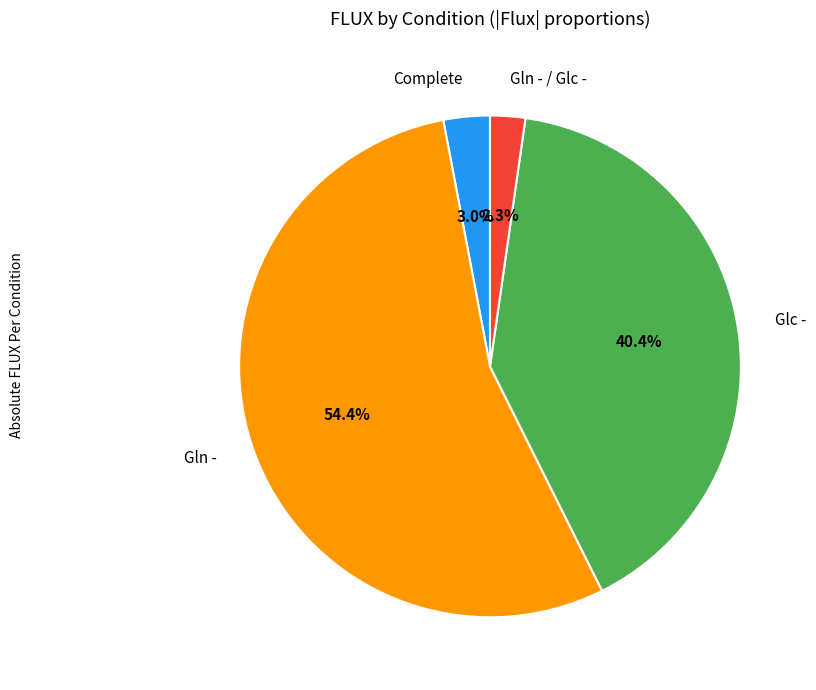

How many slices are in this pie chart?

4